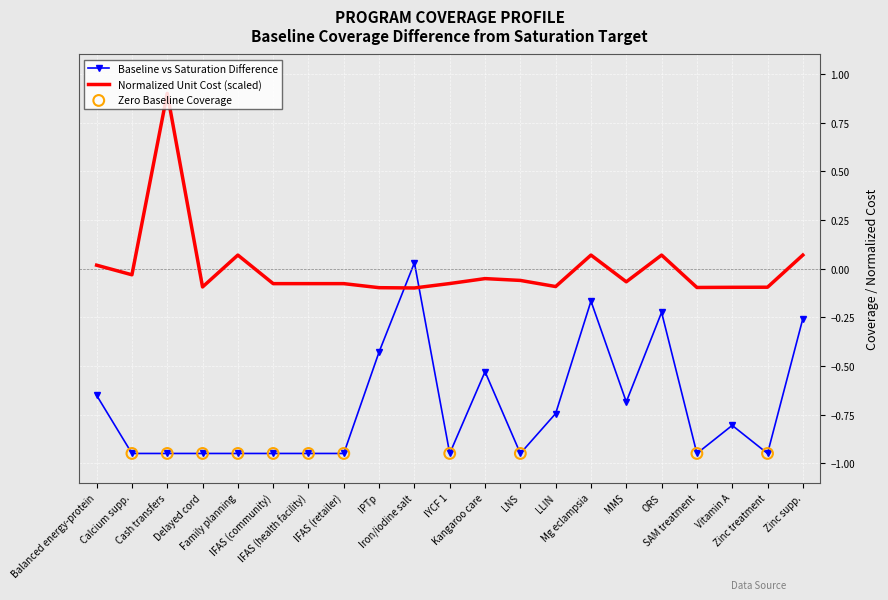

Which series has the largest total across all categories?

Normalized Unit Cost (scaled)